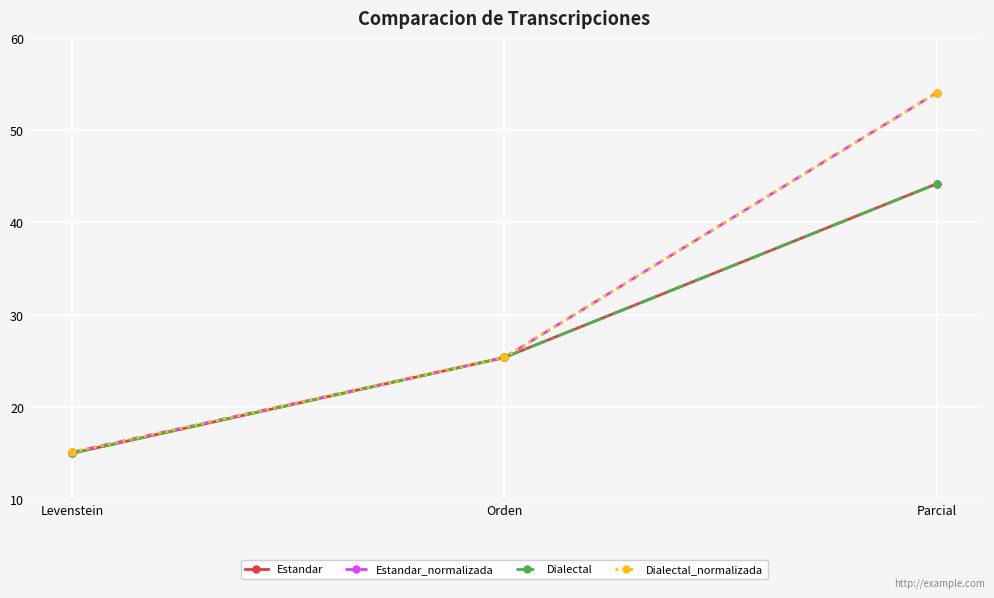

Between Levenstein and Orden, which series saw the biggest shift?

Estandar